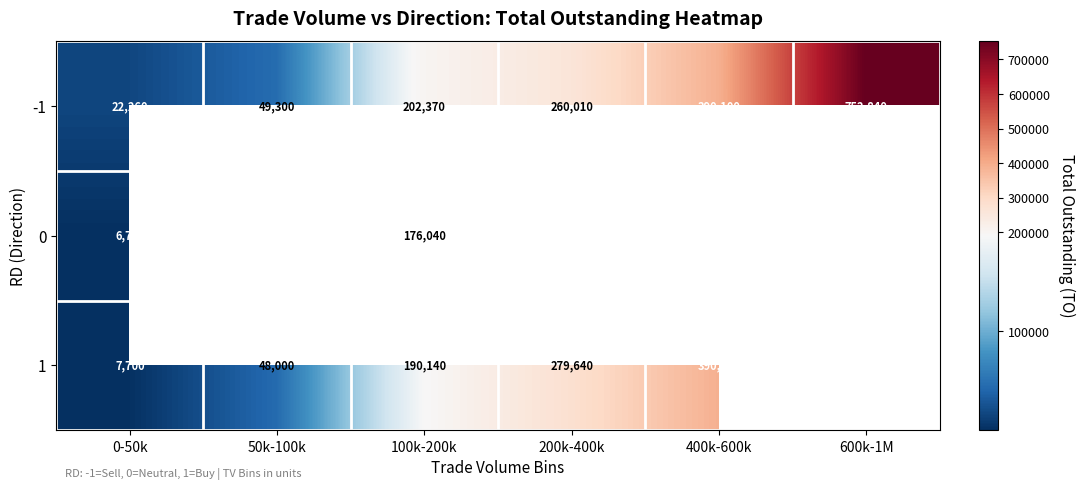

True or false: -1 has a value of 752840 at 600k-1M.

True